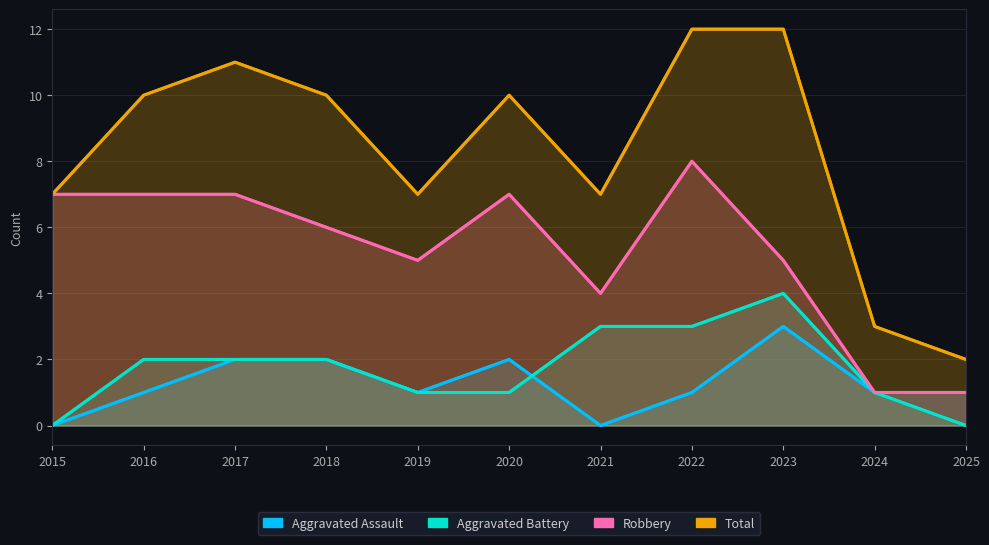

Where is the first local maximum for Robbery?

2020